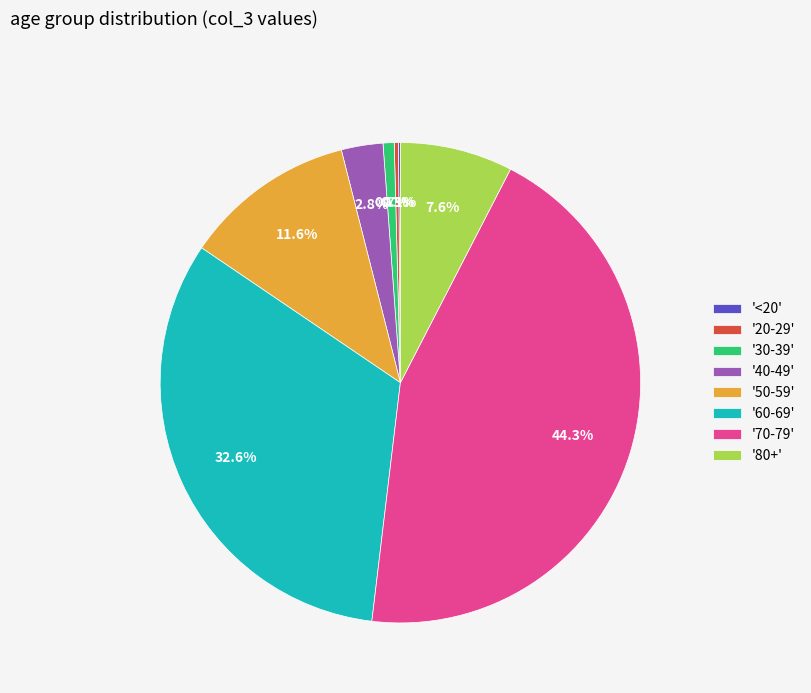

Between '60-69' and '70-79', which is larger?

'70-79'